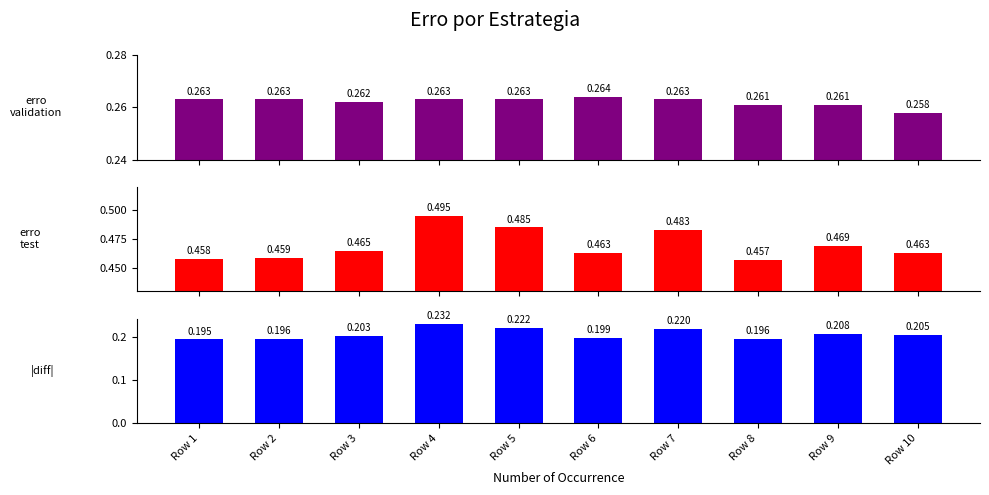

At which label is |erro test - erro validation| closest to 0?

Row 1